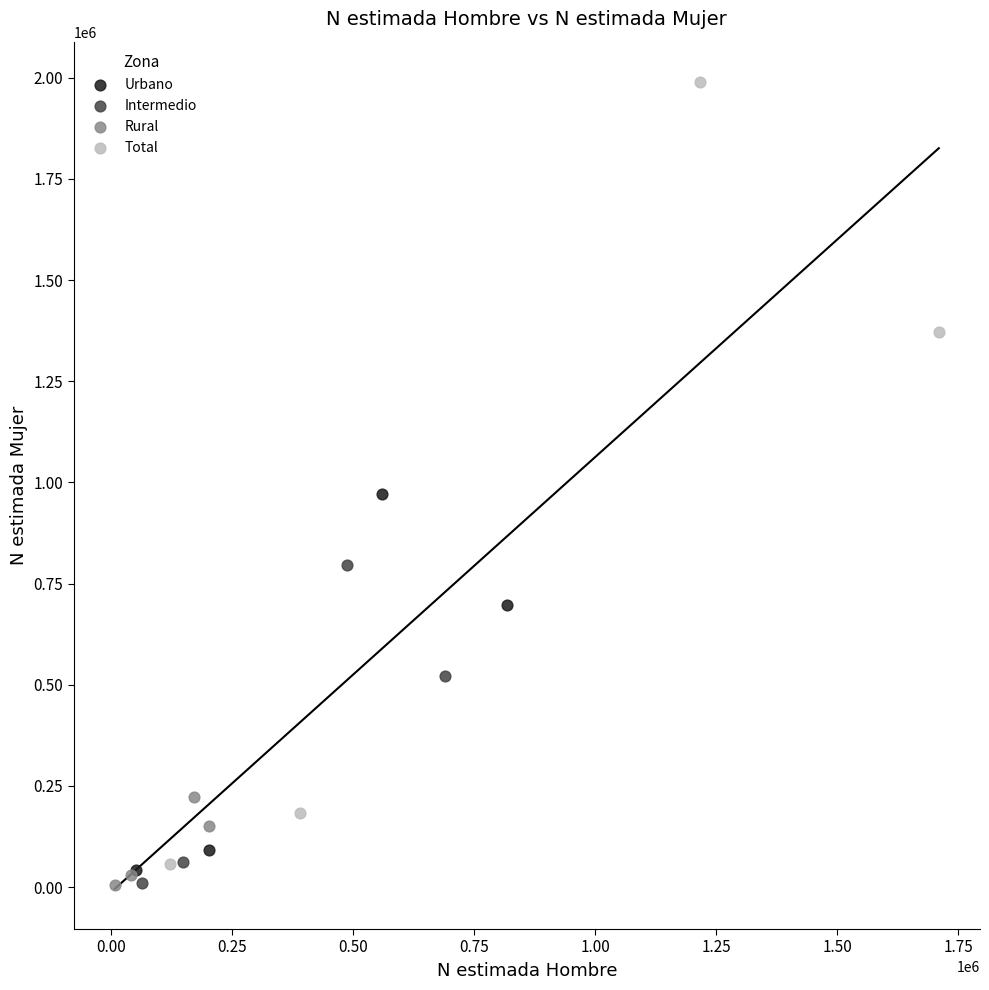

What are all the series names shown in the legend?

Urbano, Intermedio, Rural, Total